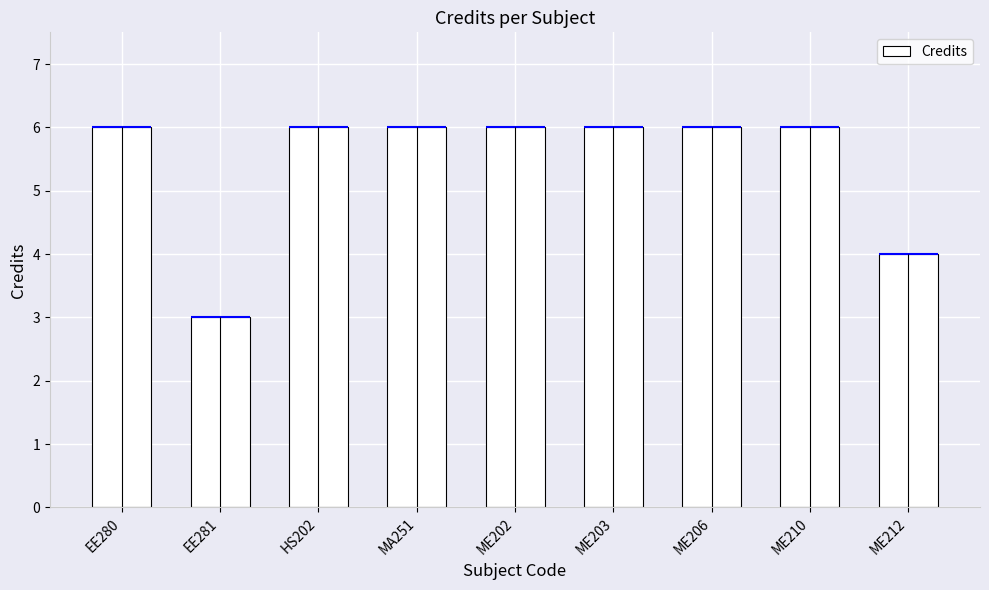

List the labels in order of value, smallest first.

EE281, ME212, EE280, HS202, MA251, ME202, ME203, ME206, ME210